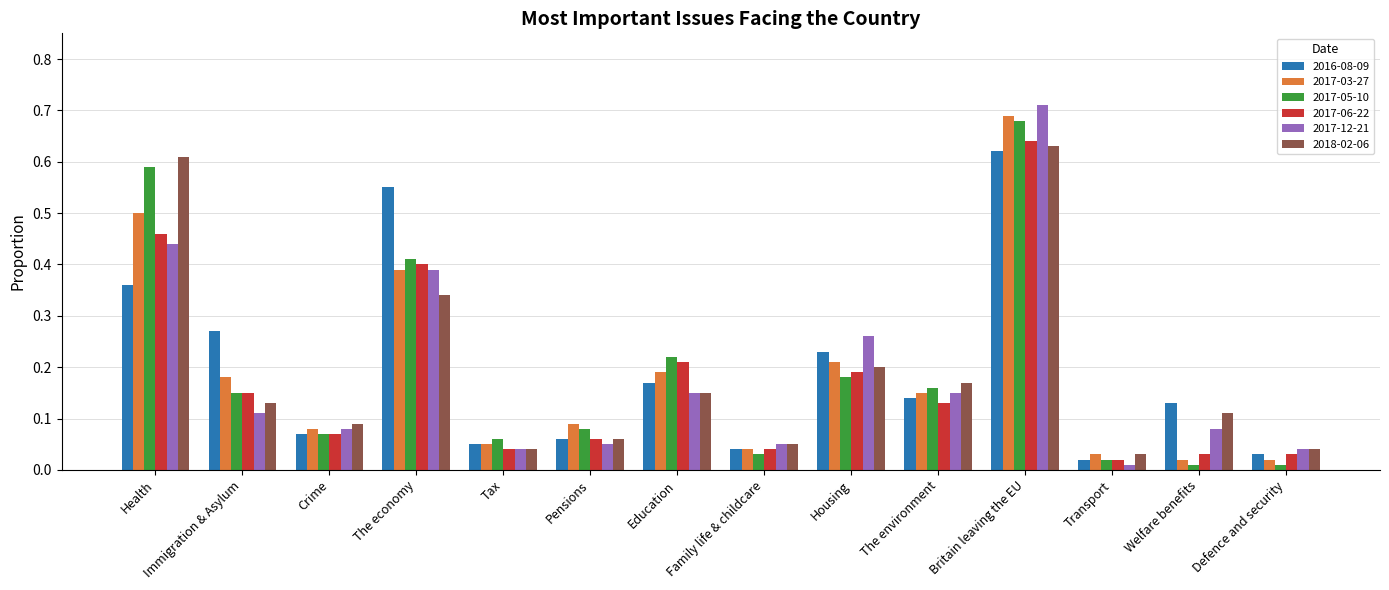

Is it true that 2017-03-27 equals 0.2 at Education?

True